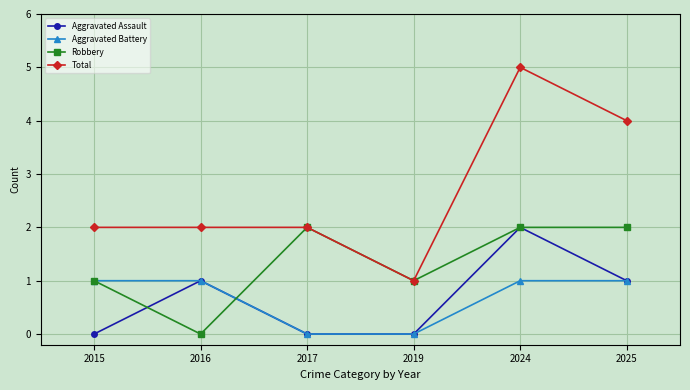

True or false: Aggravated Assault has a value of 2 at 2025.

False